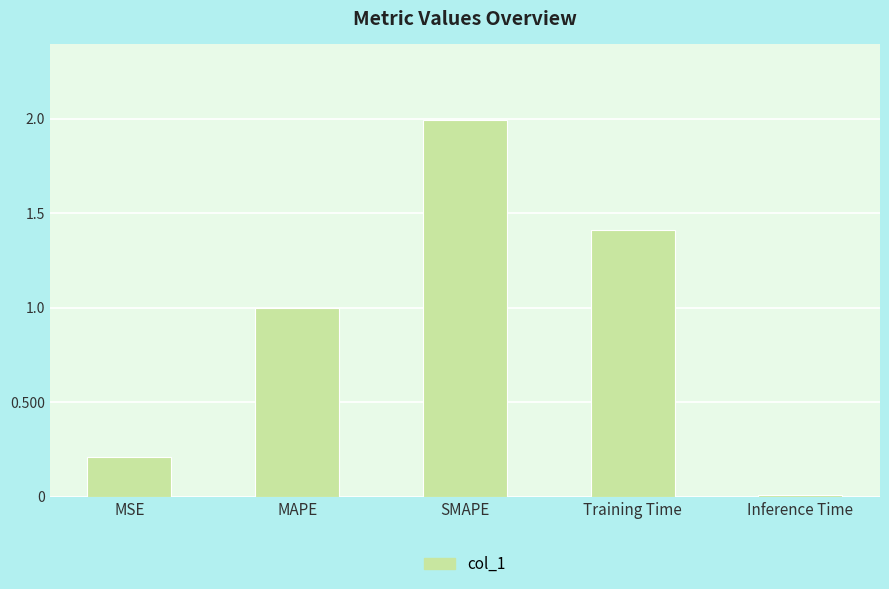

What is the change in value from MAPE to SMAPE?

+1.0